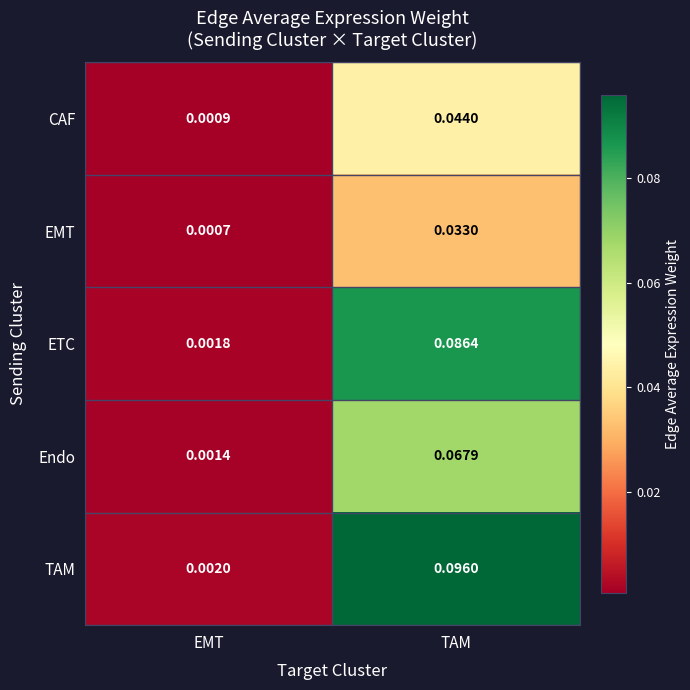

List the series in order of their overall mean, highest first.

TAM, ETC, Endo, CAF, EMT